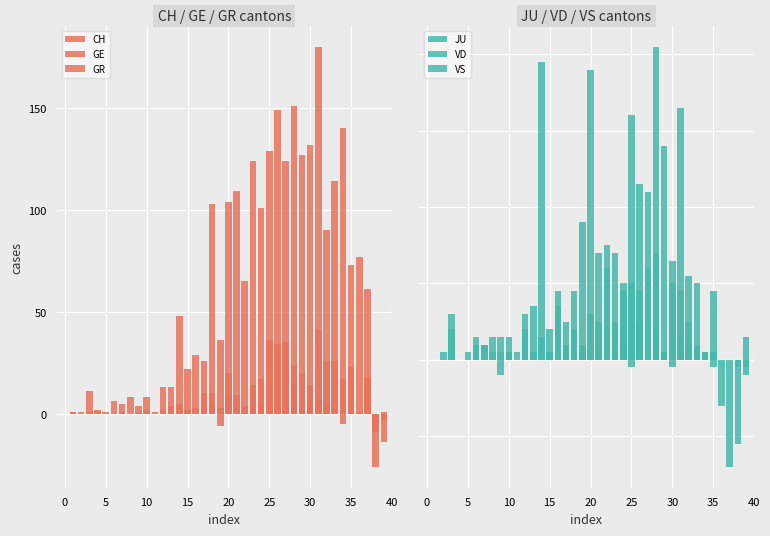

What is the total value across all series at 23?

163